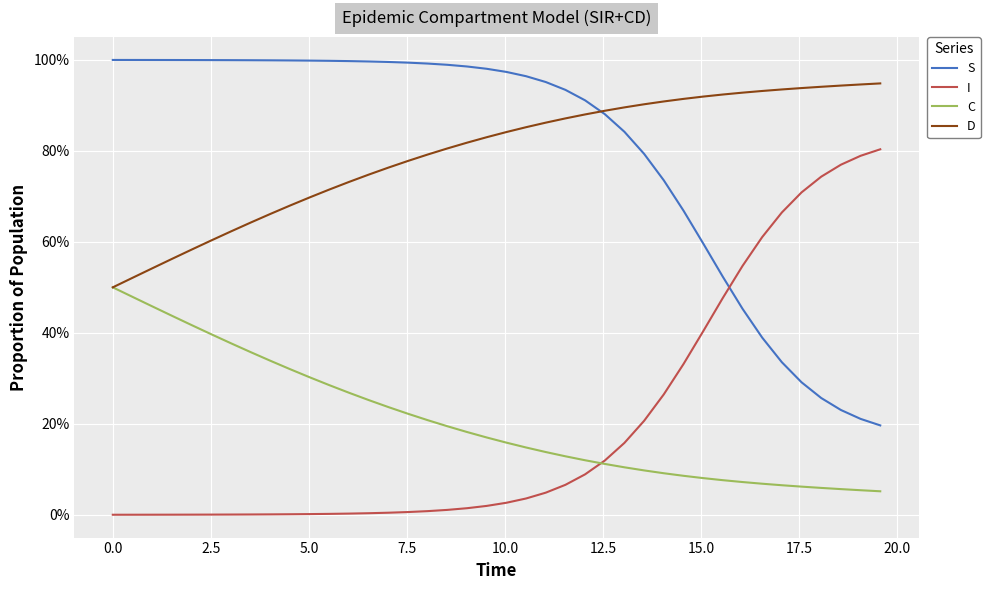

What are all the series names shown in the legend?

S, I, C, D